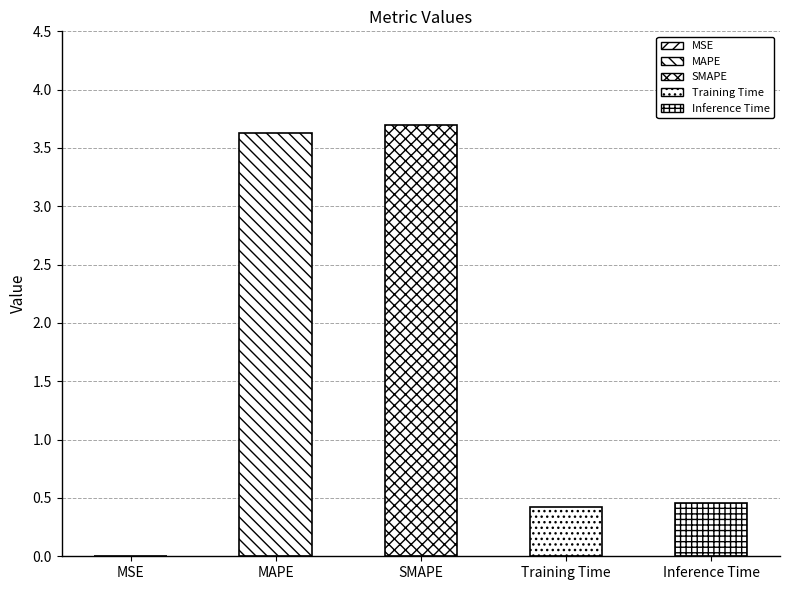

What is the sum of all values?

8.2